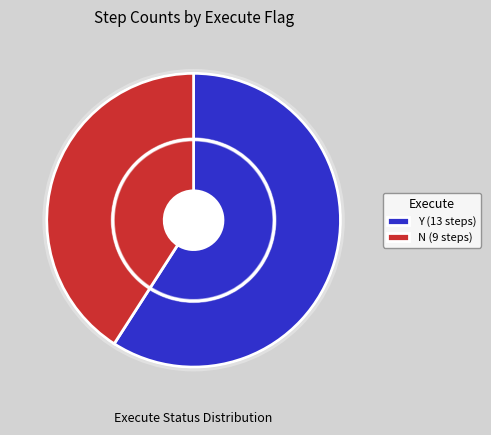

To the nearest percent, what percentage of the pie is Y?

59%